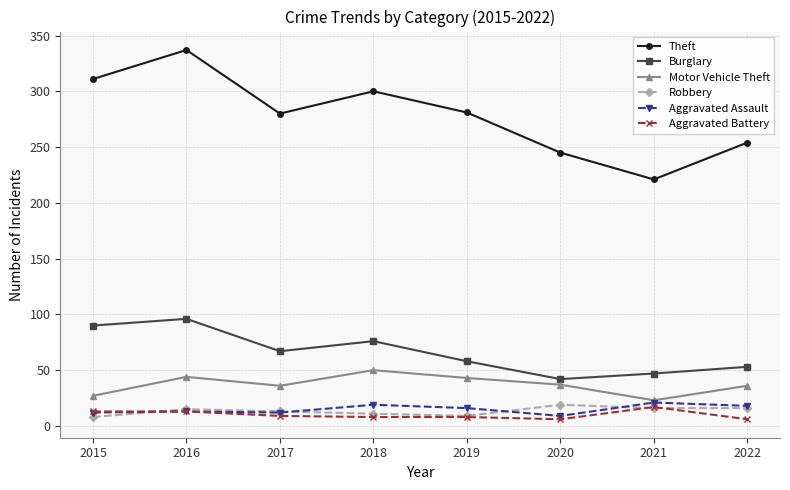

True or false: Theft has a value of 221 at 2021.

True